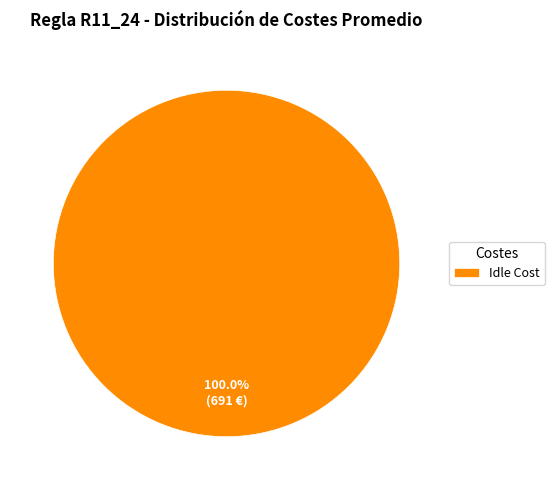

True or false: Idle Cost accounts for 100% of the total.

True